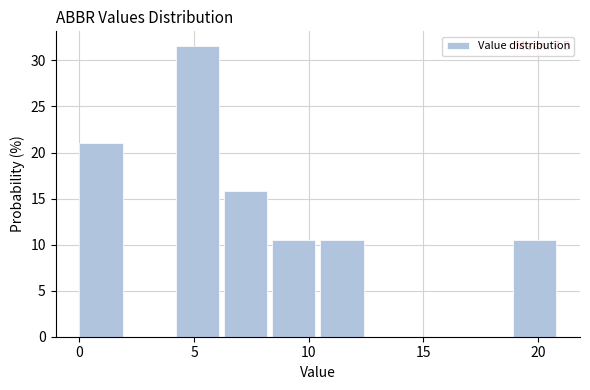

Over which range of the x-axis is the bar tallest?

4.2 to 6.3